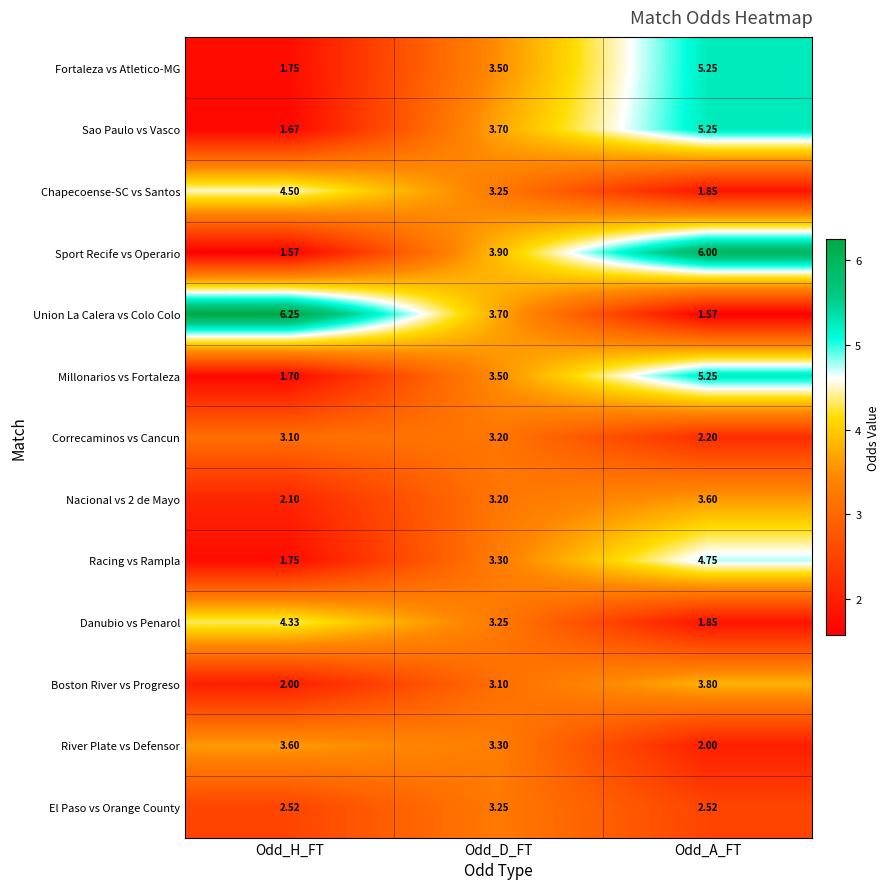

List the labels in order of River Plate vs Defensor value, smallest first.

Odd_A_FT, Odd_D_FT, Odd_H_FT